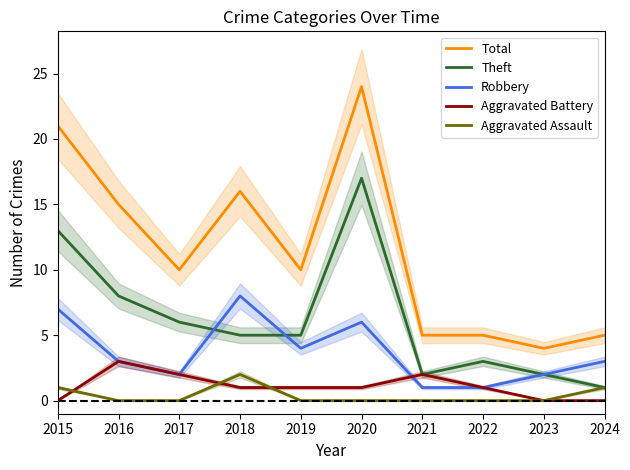

What are all the series names shown in the legend?

Total, Theft, Robbery, Aggravated Battery, Aggravated Assault